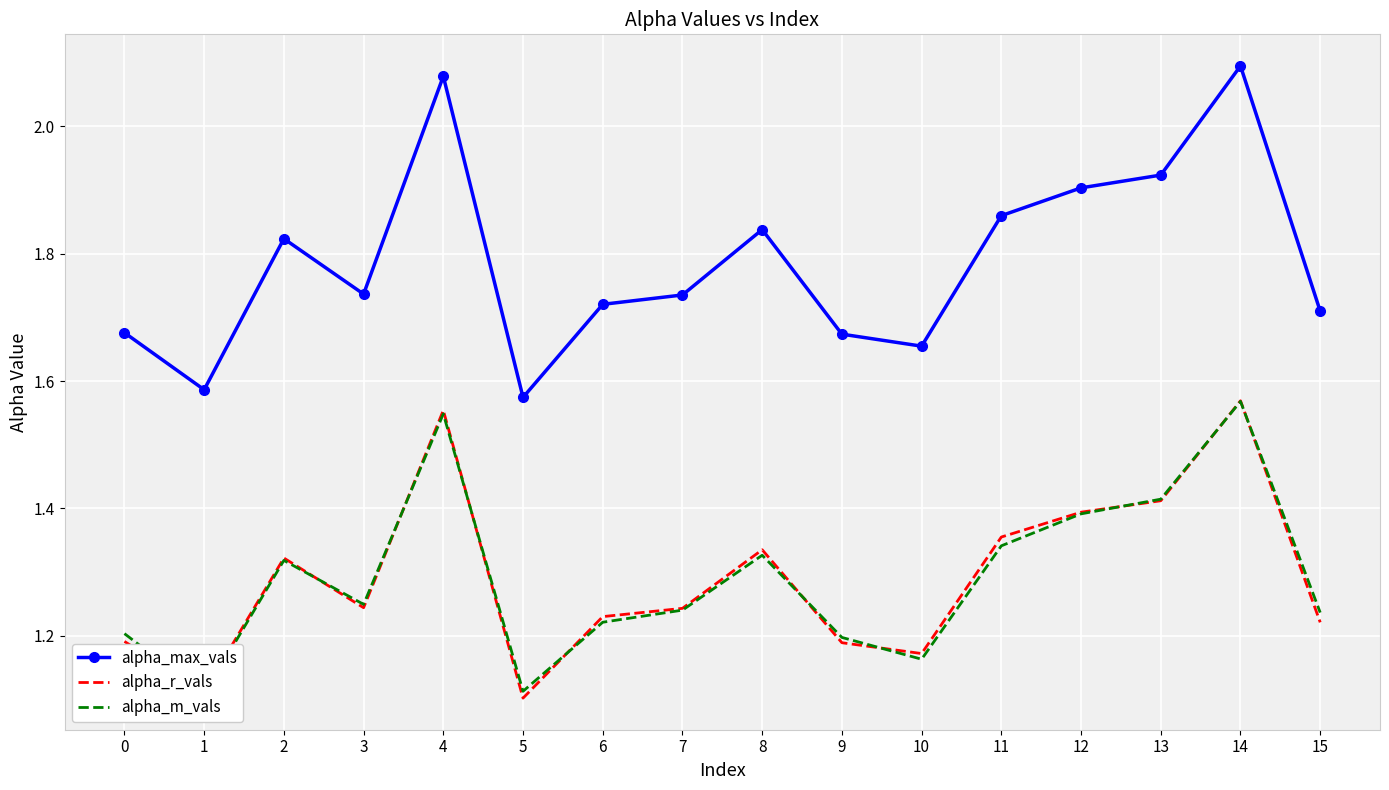

What is the total value across all series at 12?

4.7